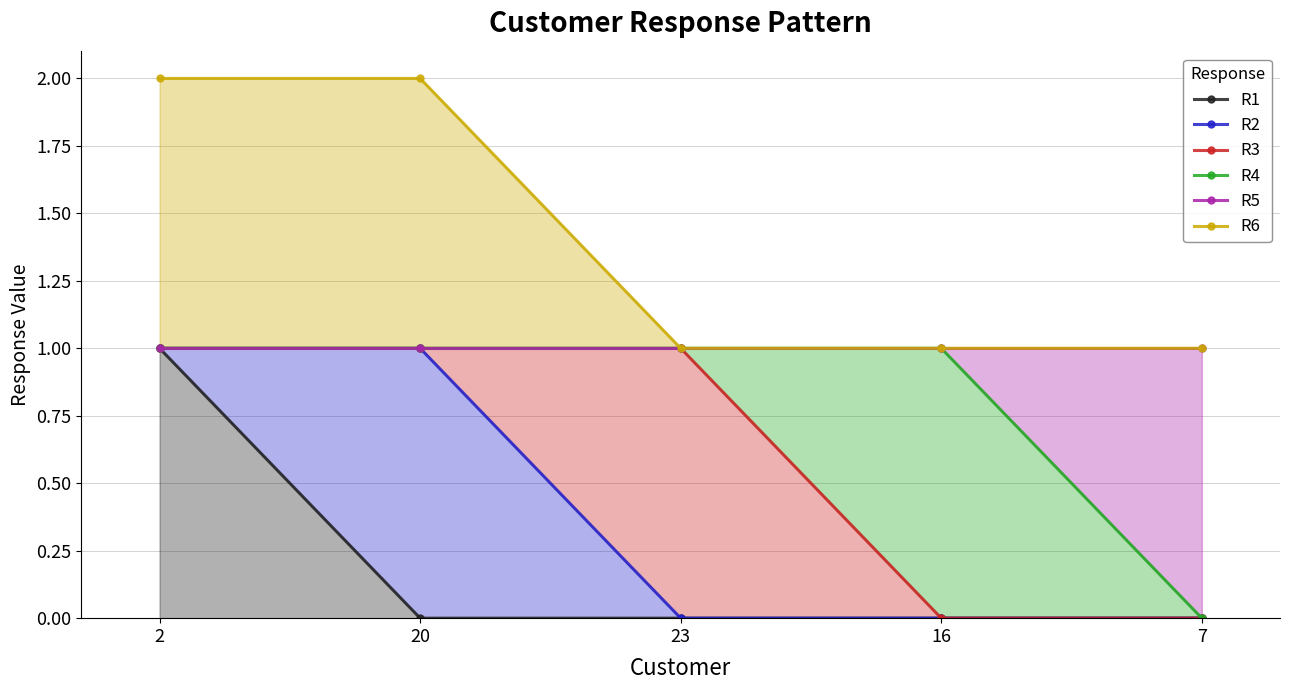

Reading right to left, extract all data points from this chart.

R1: 7=0	16=0	23=0	20=0	2=1
R2: 7=0	16=0	23=0	20=1	2=1
R3: 7=0	16=0	23=1	20=1	2=1
R4: 7=0	16=1	23=1	20=1	2=1
R5: 7=1	16=1	23=1	20=1	2=1
R6: 7=1	16=1	23=1	20=2	2=2